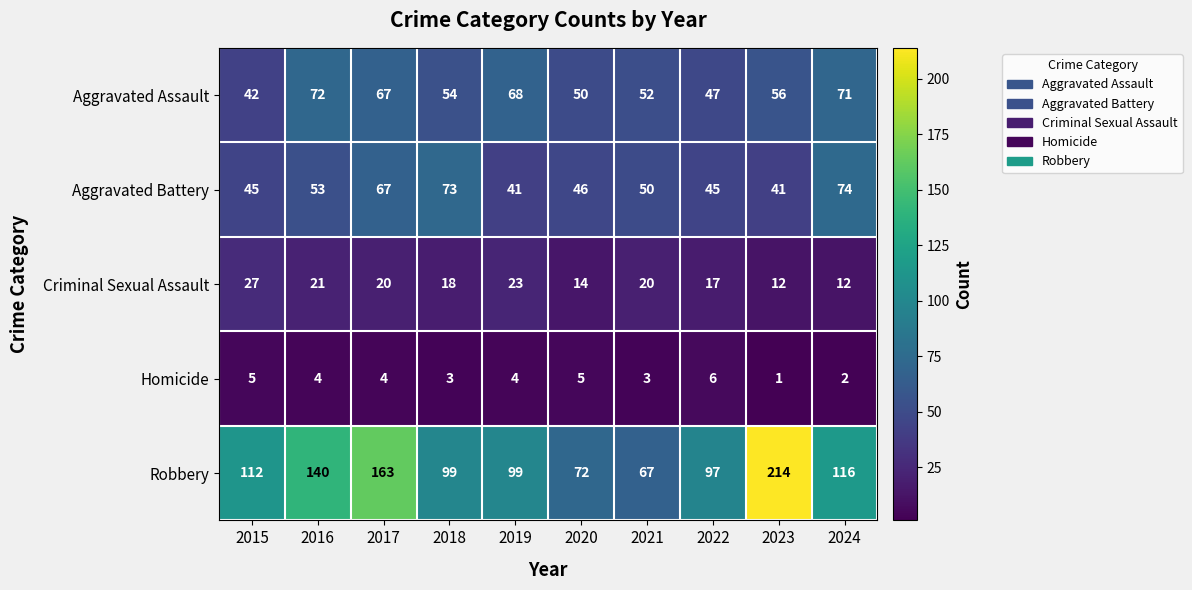

Which category has the lowest value in the Homicide series?

2023